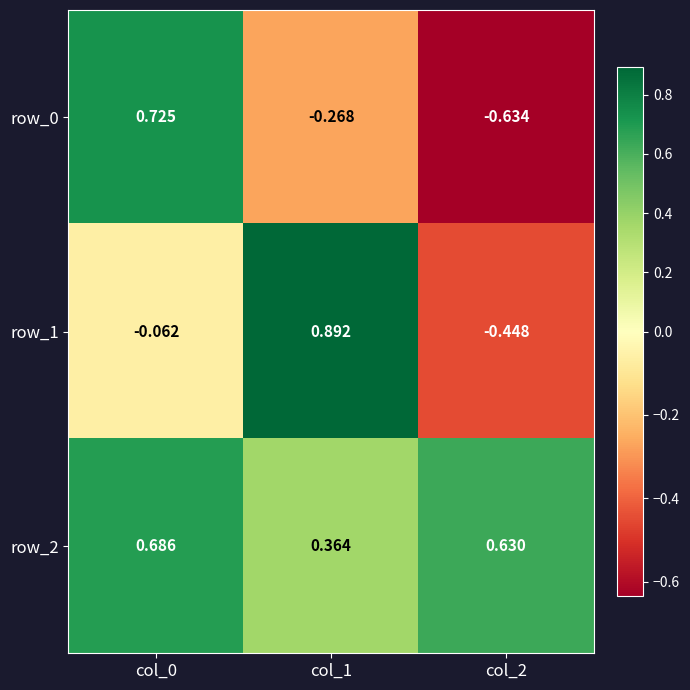

How many data points in row_1 are above 0?

1